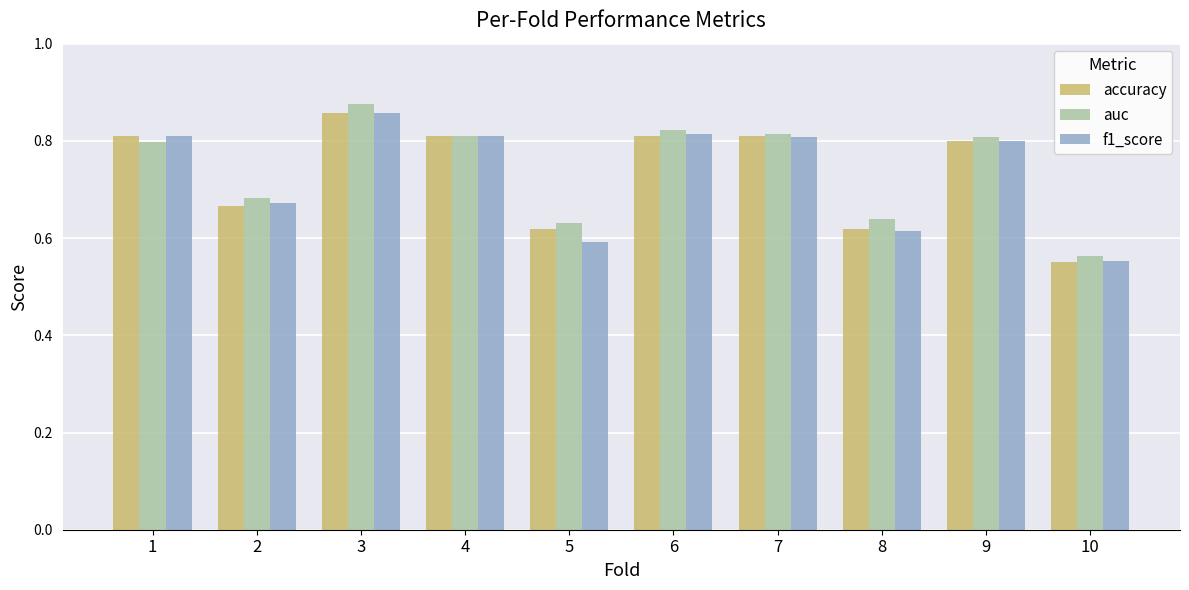

The value of accuracy at 9 is 0.8. True or false?

True